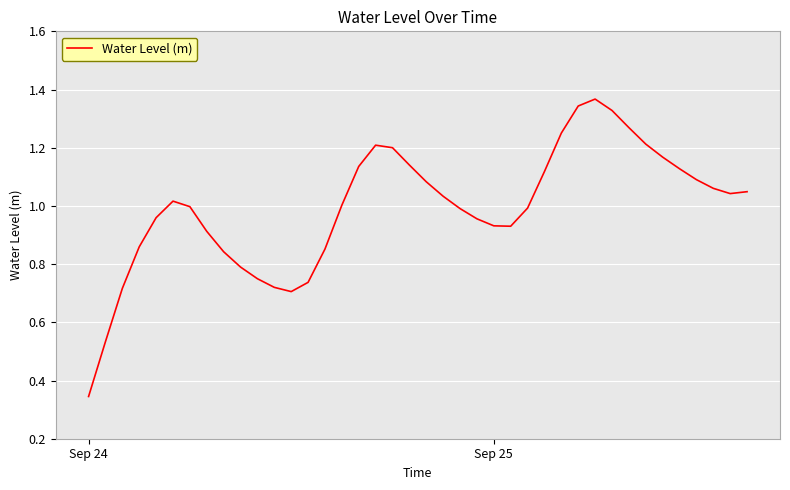

Reading left to right, list all the values displayed in this chart.

0.3	0.5	0.7	0.9	1.0	1.0	1.0	0.9	0.8	0.8	0.7	0.7	0.7	0.7	0.9	1.0	1.1	1.2	1.2	1.1	1.1	1.0	1.0	1.0	0.9	0.9	1.0	1.1	1.3	1.3	1.4	1.3	1.3	1.2	1.2	1.1	1.1	1.1	1.0	1.0